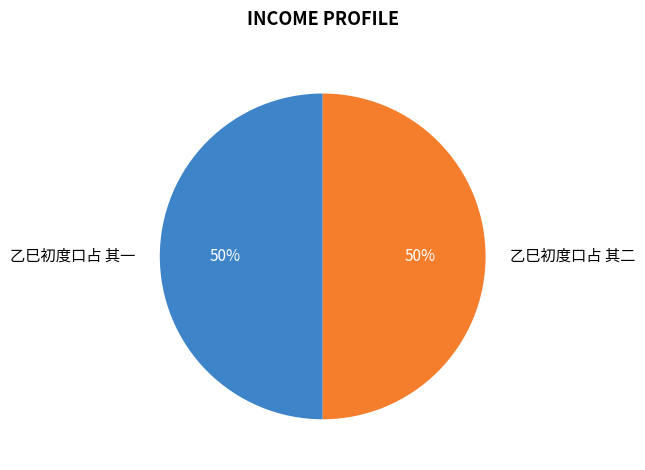

Is the sum of 乙巳初度口占 其一 and 乙巳初度口占 其二 greater than half?

Yes